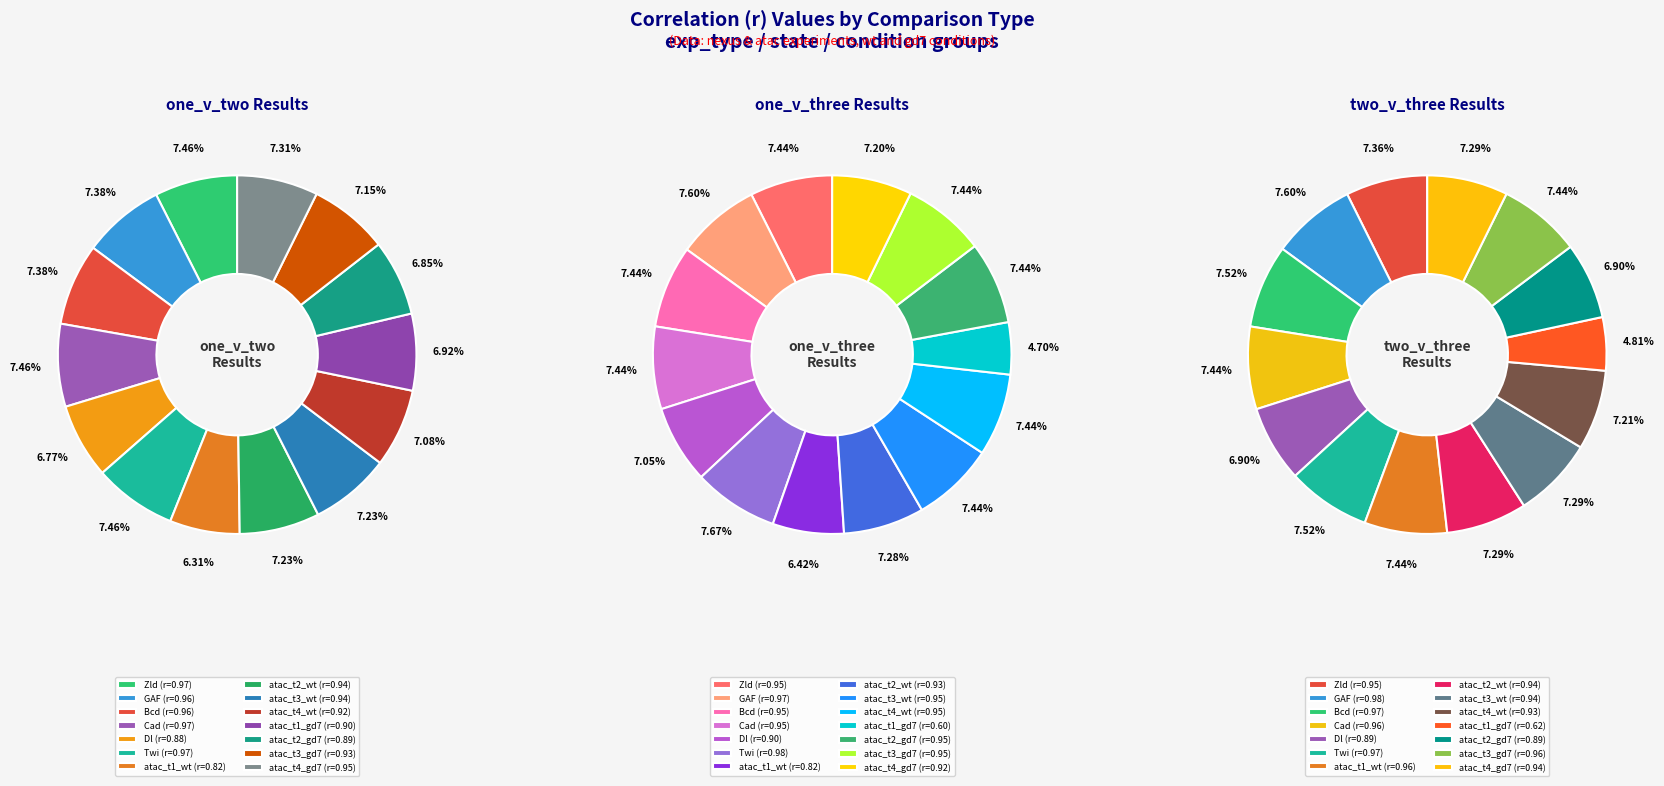

What percentage is the Zld slice, to the nearest percent?

7%